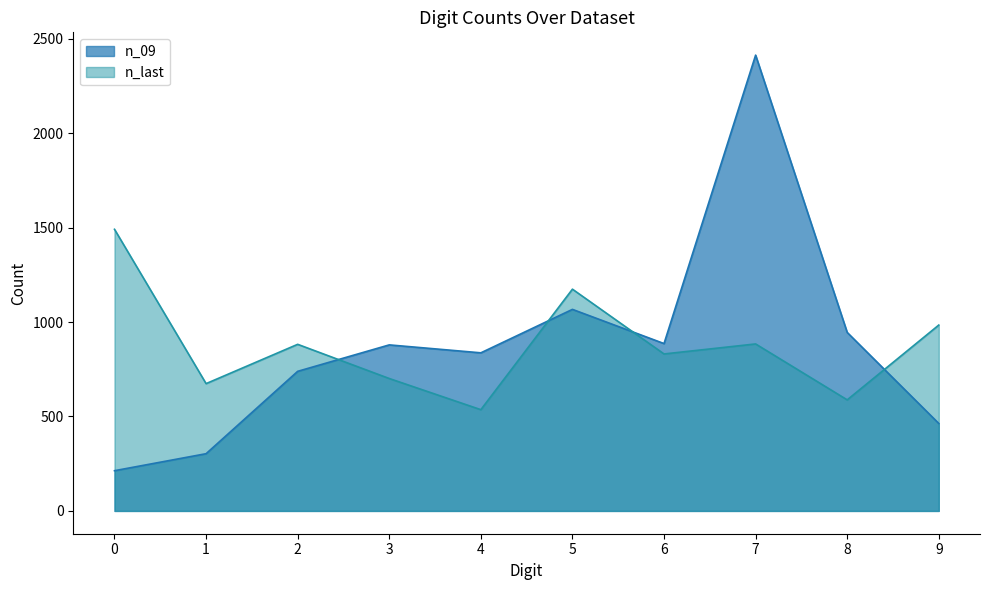

After their last crossing, which series has the higher values: n_09 or n_last?

n_last